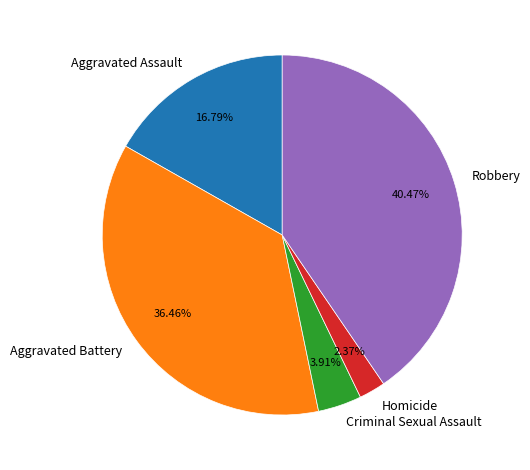

Count the number of slices in the pie.

5